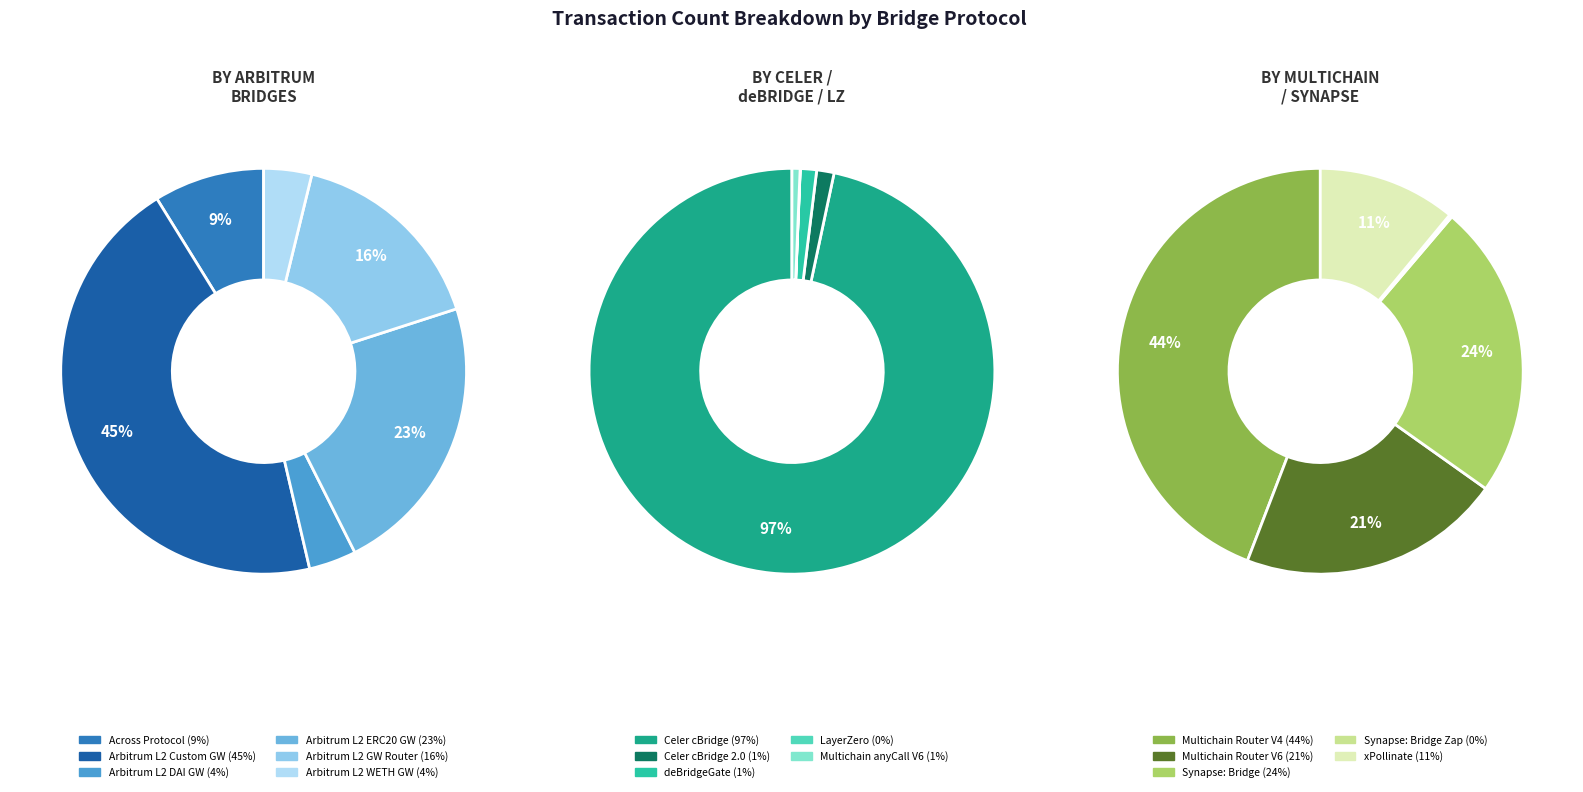

The Multichain: Router V6 slice represents 22% of the pie. True or false?

False